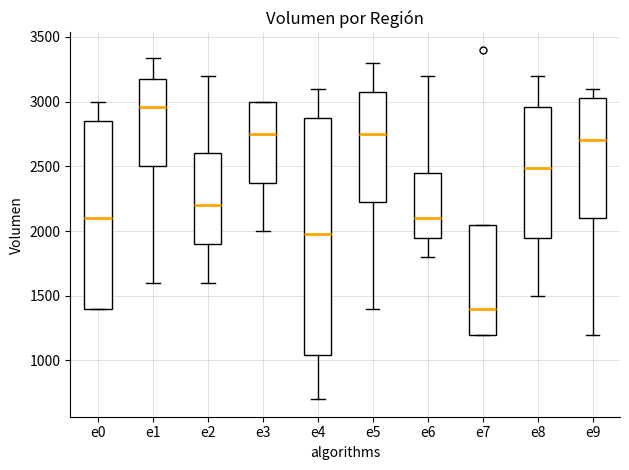

Comparing the boxes themselves (not the whiskers), which one is the tallest?

e4